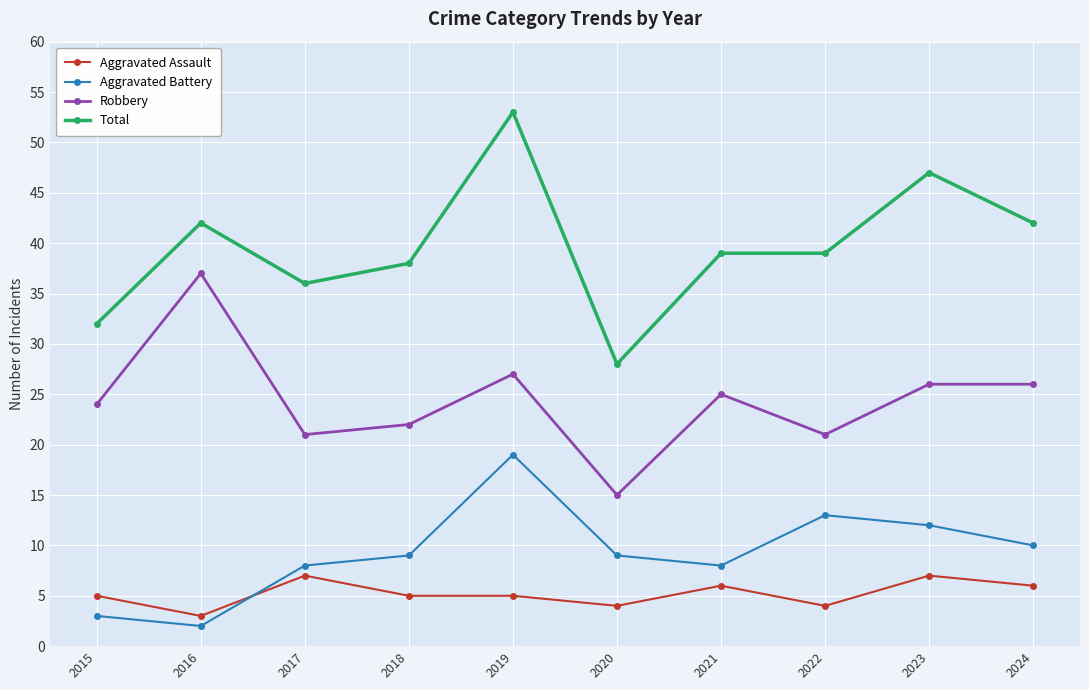

Which series has the widest spread of values?

Total